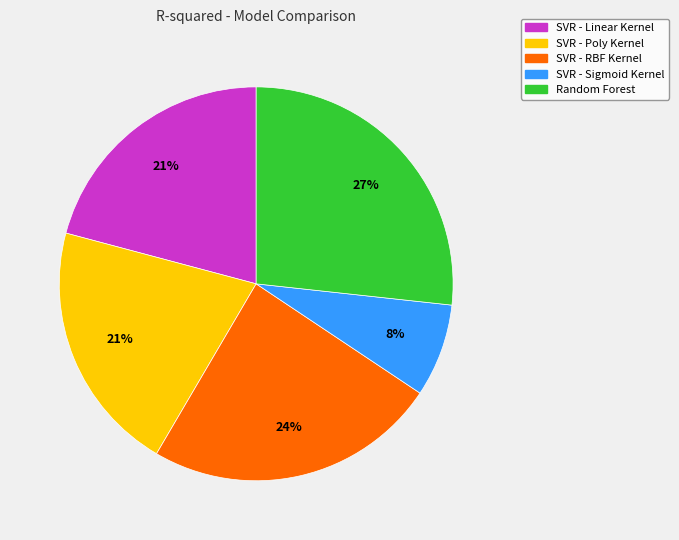

The SVR - Poly Kernel slice represents 21% of the pie. True or false?

True